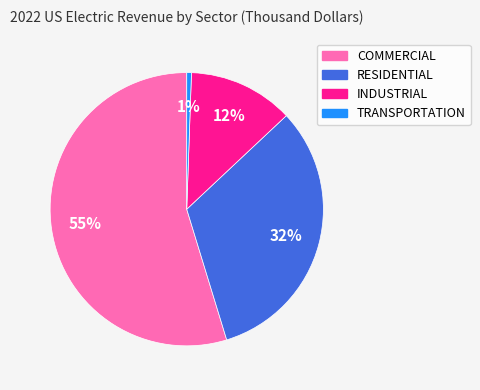

Is the sum of COMMERCIAL and TRANSPORTATION greater than half?

Yes